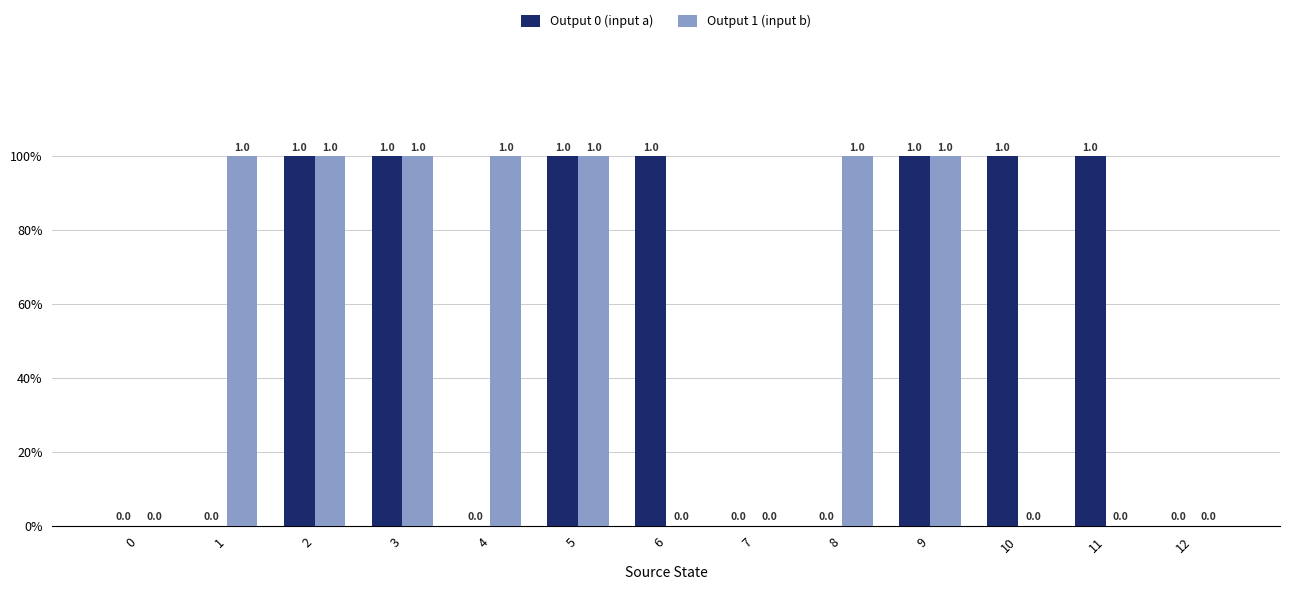

Reading left to right, what are all the values shown in this chart?

Output 0 (input a): 0=0	1=0	2=1	3=1	4=0	5=1	6=1	7=0	8=0	9=1	10=1	11=1	12=0
Output 1 (input b): 0=0	1=1	2=1	3=1	4=1	5=1	6=0	7=0	8=1	9=1	10=0	11=0	12=0